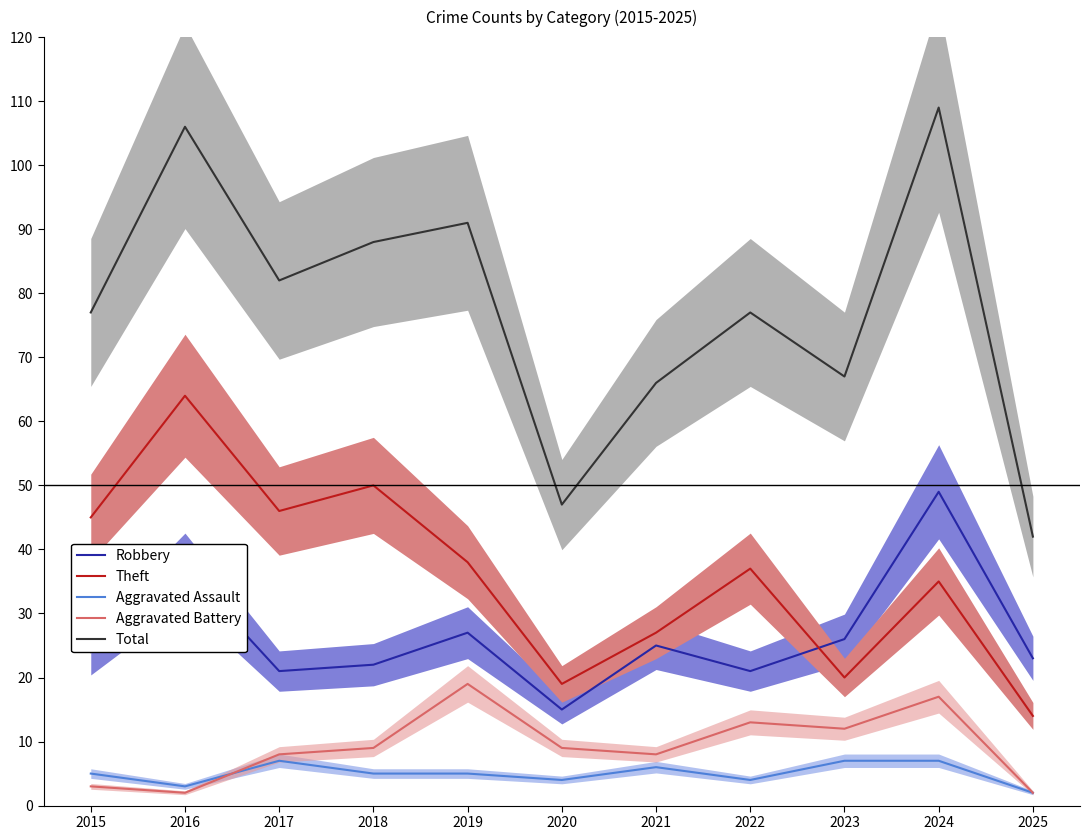

Rank the series at 2023 from lowest to highest value.

Aggravated Assault, Aggravated Battery, Theft, Robbery, Total